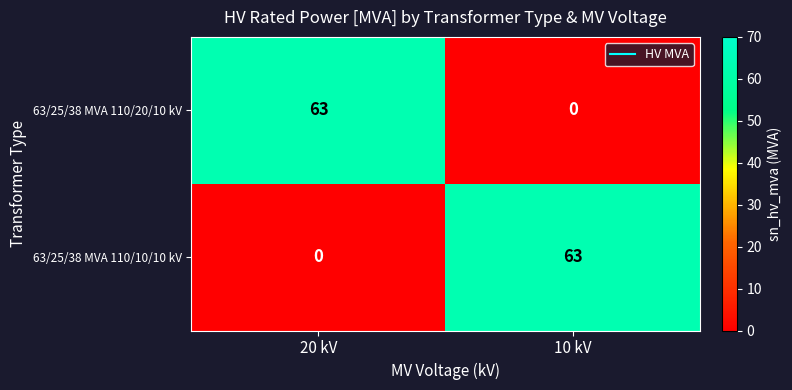

What is the sum of all 63/25/38 MVA 110/10/10 kV values?

63